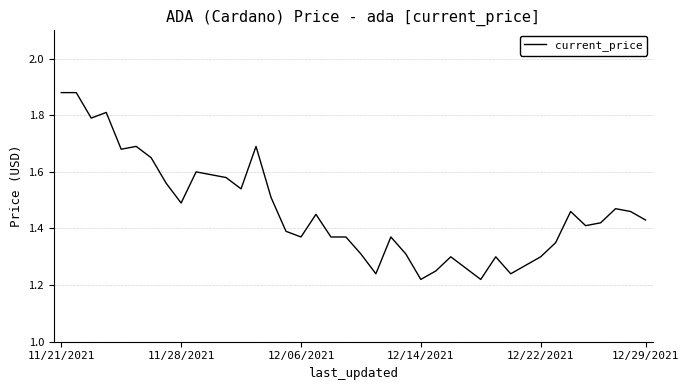

What is the difference between the maximum and minimum values?

0.7